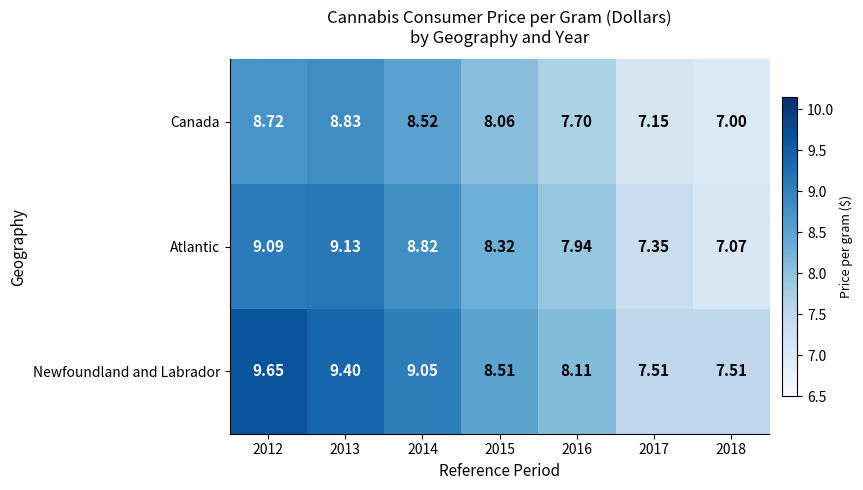

How many distinct data groups are displayed?

3